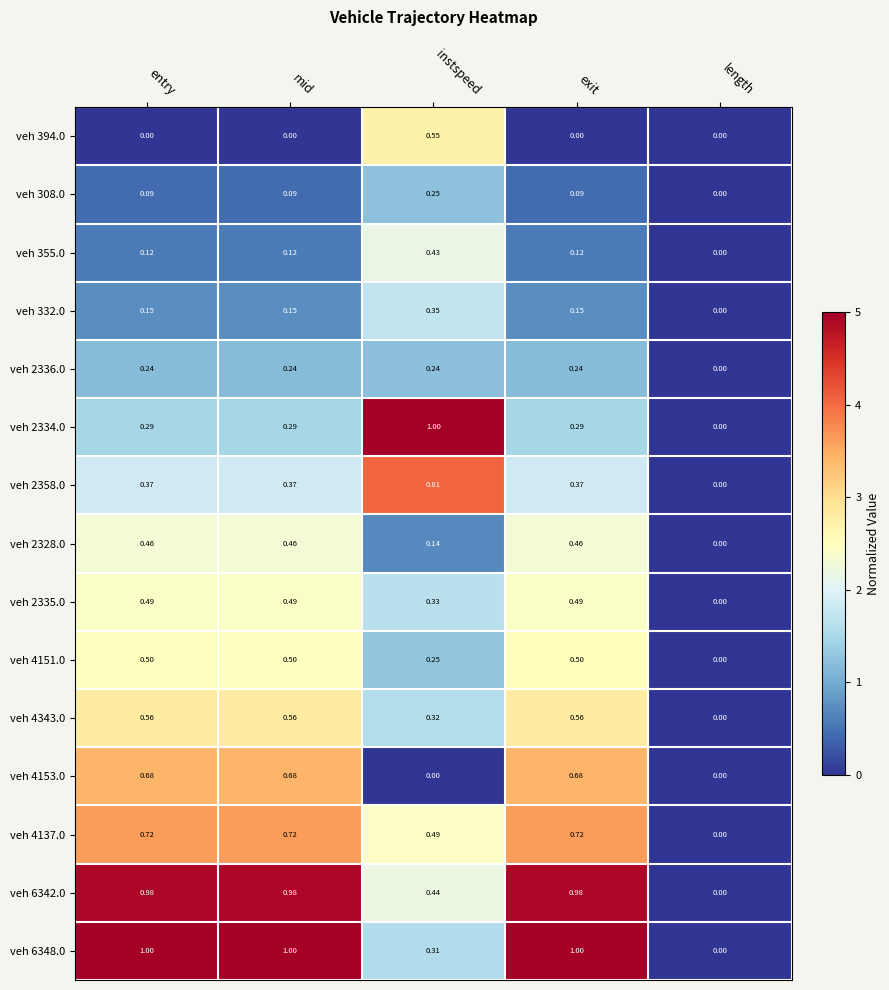

Is the value of veh 355.0 at mid greater than the value of veh 2335.0 at exit?

No